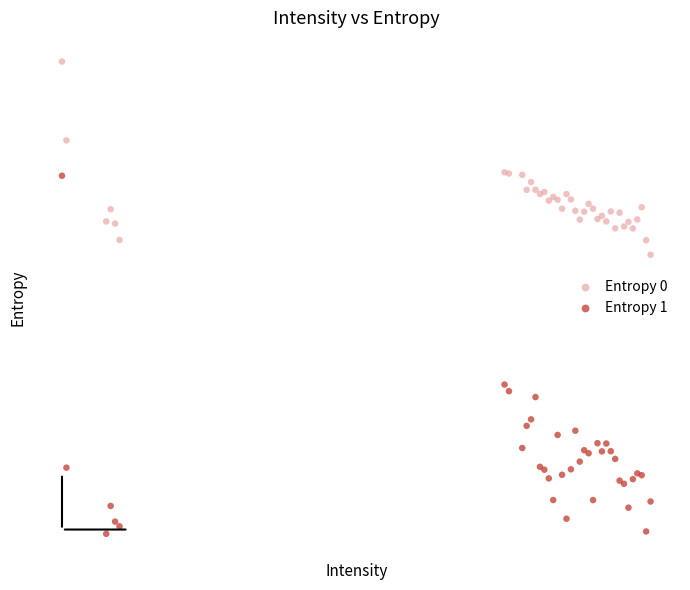

Which series has the widest spread of Y values?

Entropy 1